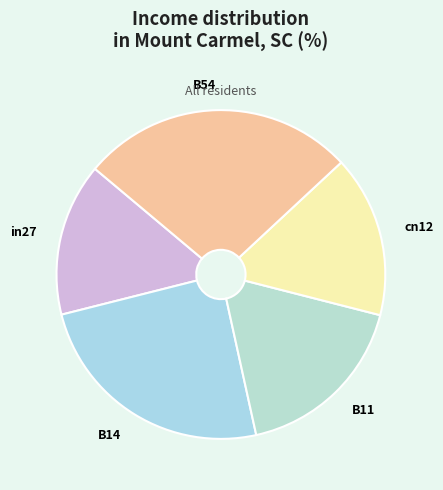

Which slice is the largest?

B54